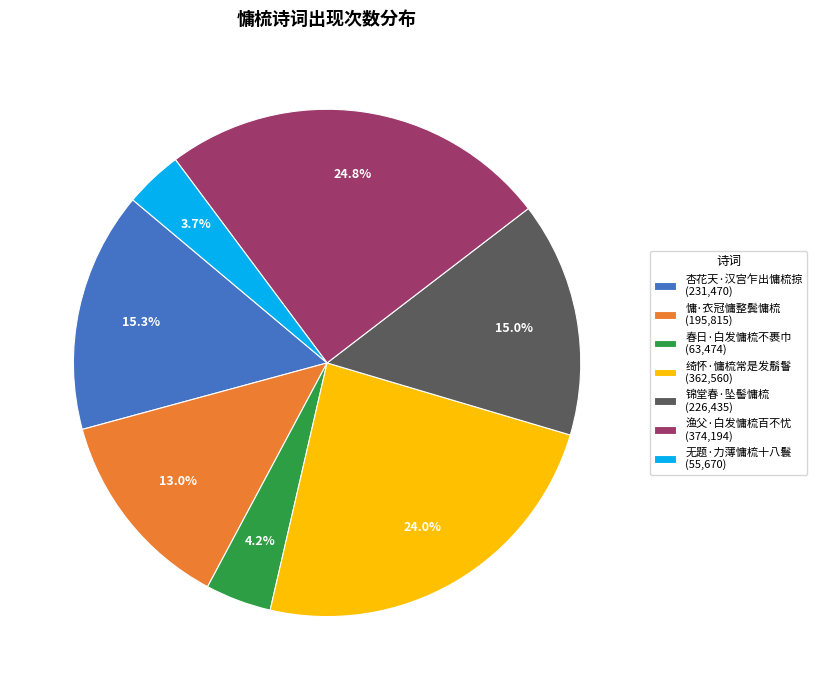

Approximately how many times larger is the value at 杏花天·汉宫乍出慵梳掠 compared to 春日·白发慵梳不裹巾?

3.6